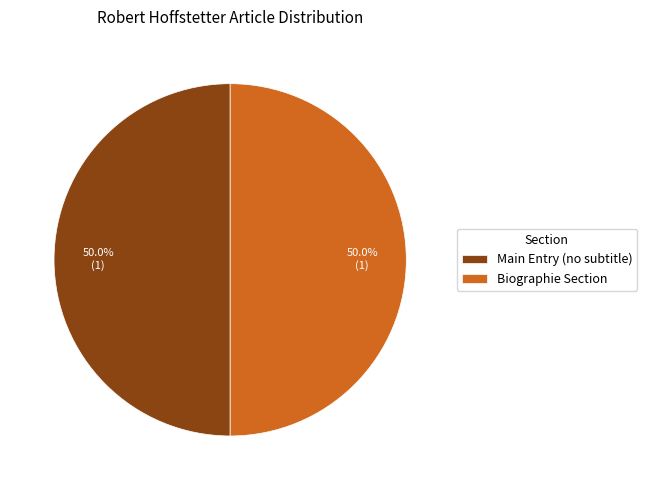

How much of the chart is everything except Biographie Section?

50.0%